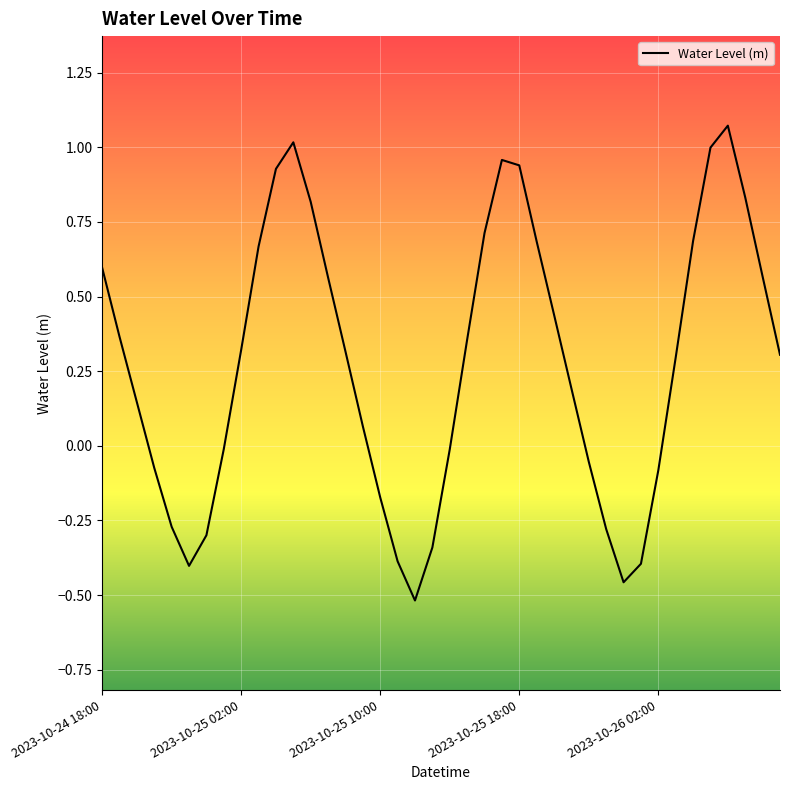

What is the difference between the maximum and minimum values?

1.6